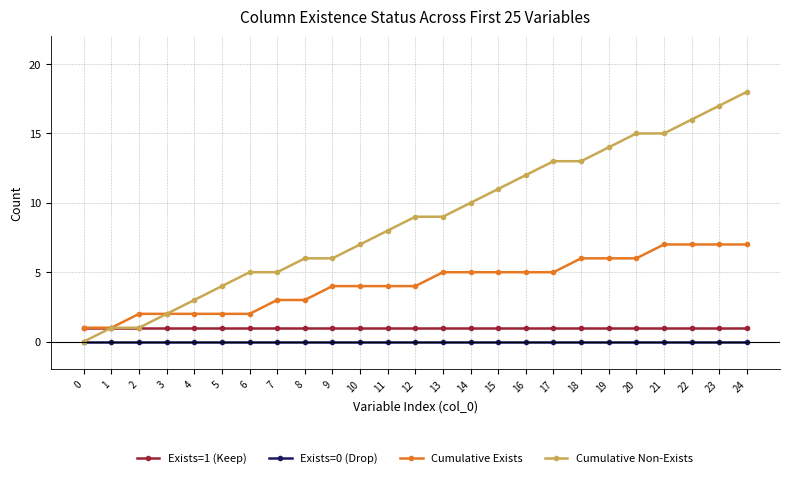

The Exists=1 (Keep) series shows 0 at 0. True or false?

False